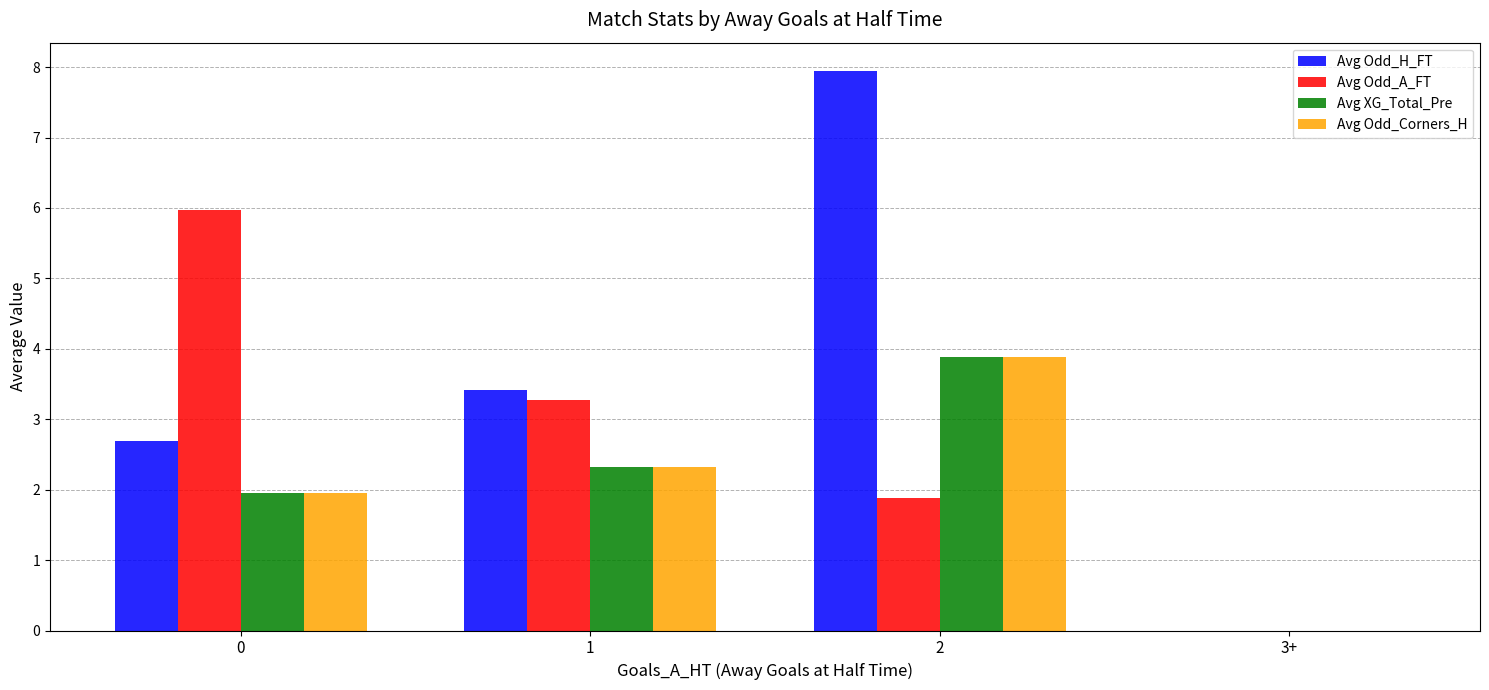

What are all the series names shown in the legend?

Avg Odd_H_FT, Avg Odd_A_FT, Avg XG_Total_Pre, Avg Odd_Corners_H